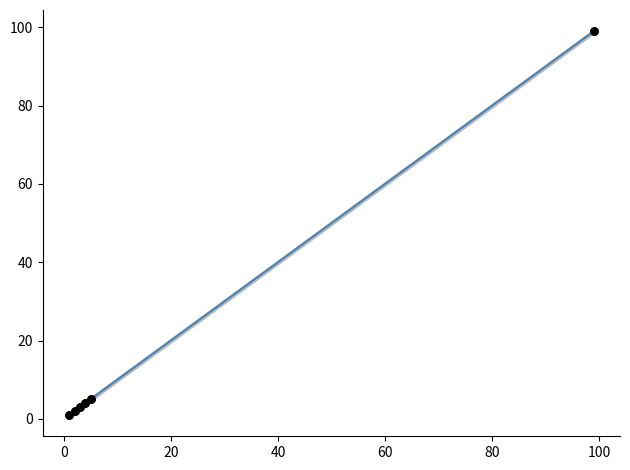

What is the change in value from 3 to 4?

+1